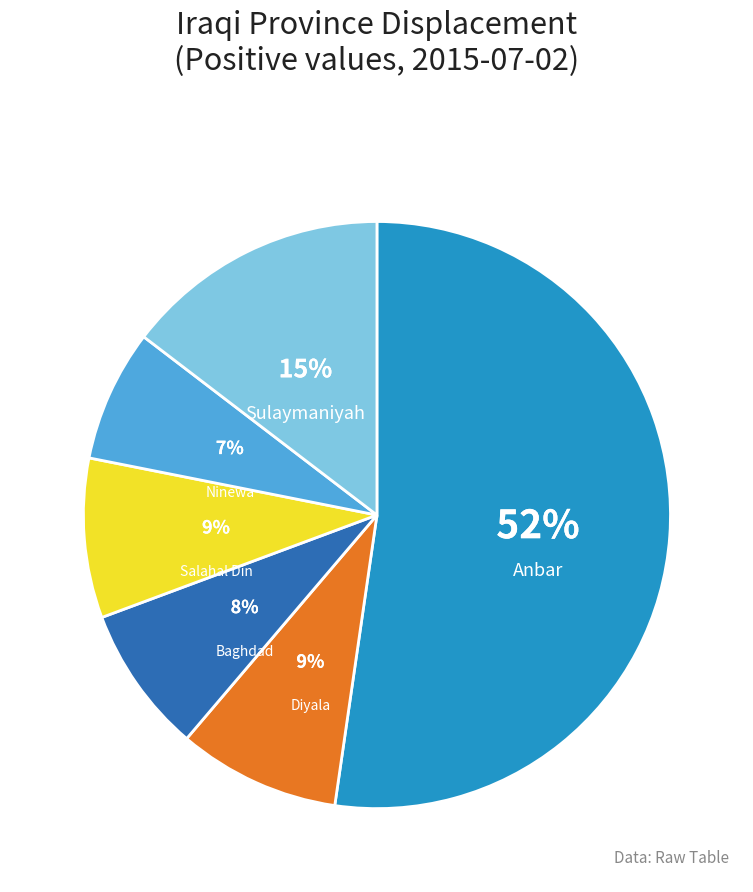

Which has a higher value, Sulaymaniyah or Salahal Din?

Sulaymaniyah